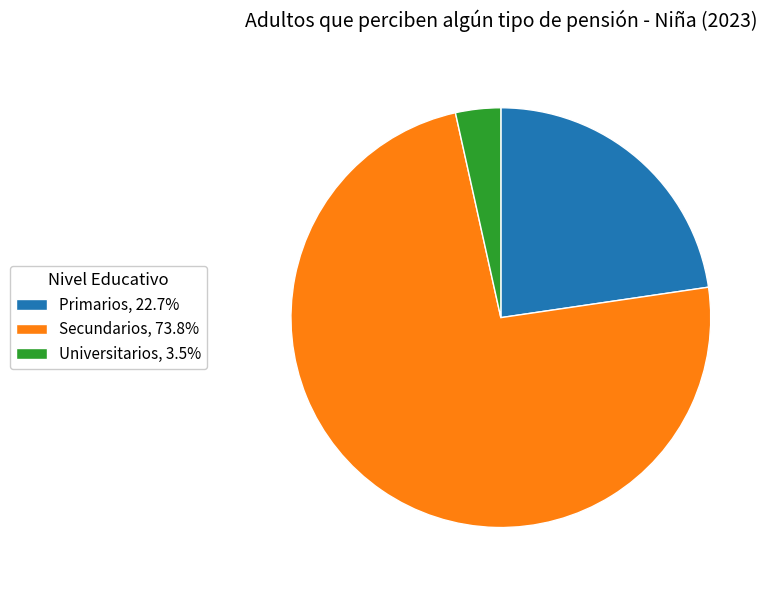

Combined, do Primarios, 22.7% and Secundarios, 73.8% account for over 50%?

Yes